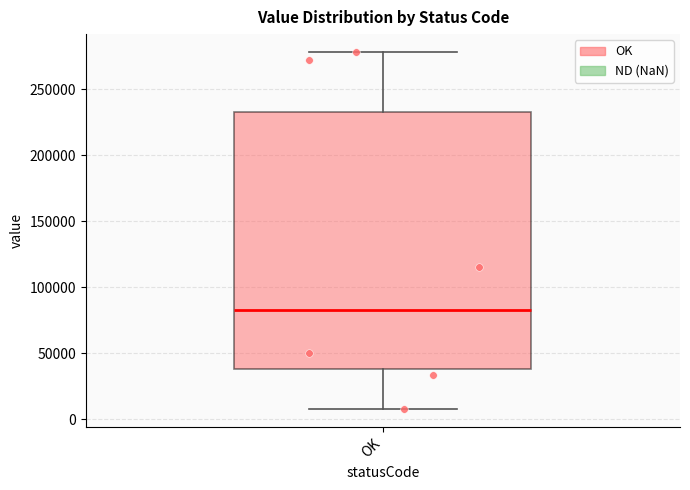

Transcribe this box plot: give where the median line is, the range the box spans, and where the two whiskers end, as read against the y-axis. The values are not printed on the chart, so give them approximately, as read against the axis.

median 85000, box 40000 to 235000, whiskers 5000 to 280000